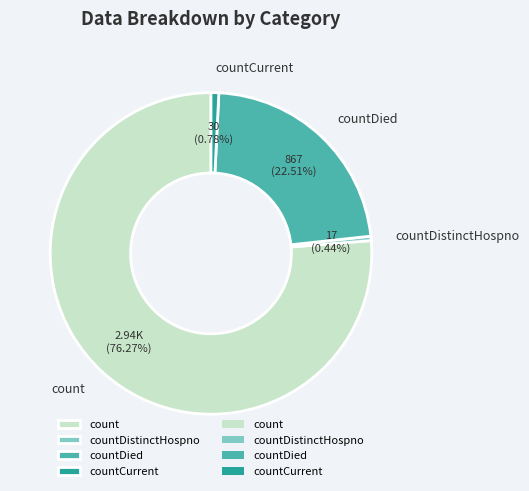

Between countDied and countDistinctHospno, which is larger?

countDied